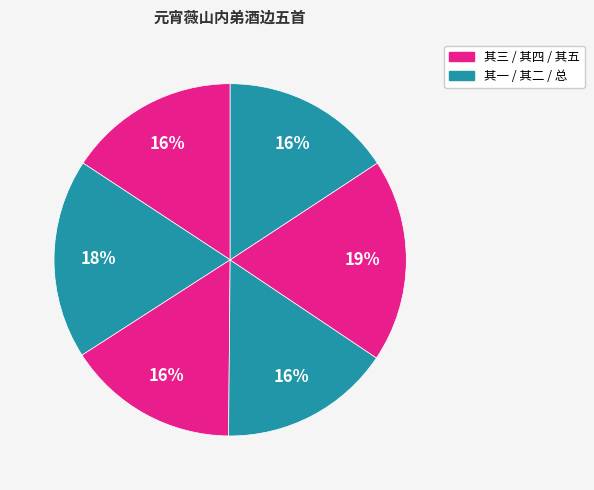

How many segments does this pie chart have?

6